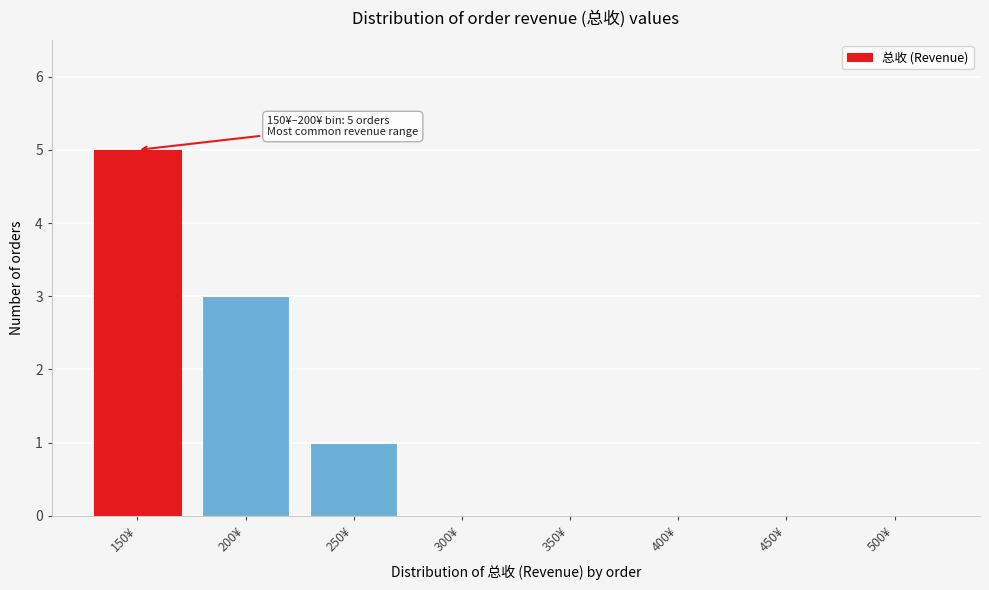

Reading left to right, list all the values displayed in this chart.

150¥=5	200¥=3	250¥=1	300¥=0	350¥=0	400¥=0	450¥=0	500¥=0